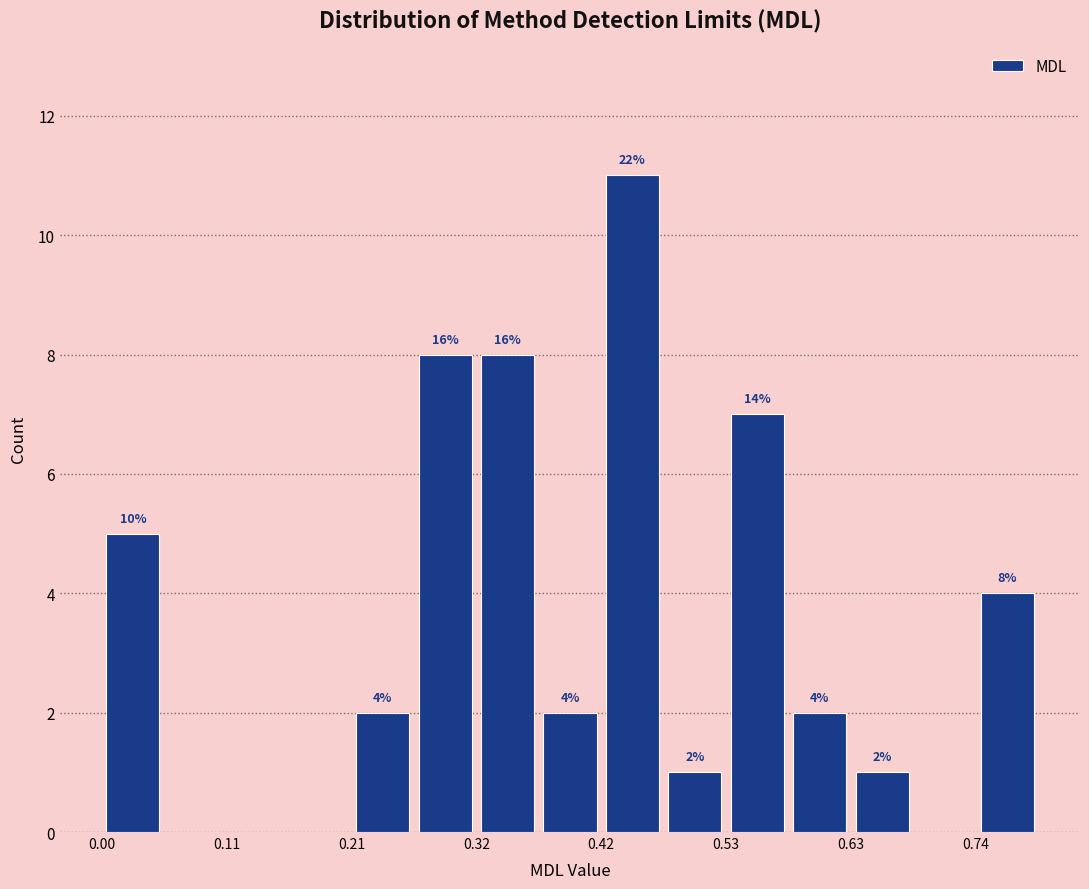

Around what value on the x-axis is the tallest bar? Give the approximate position of its centre, as read against the axis.

0.44